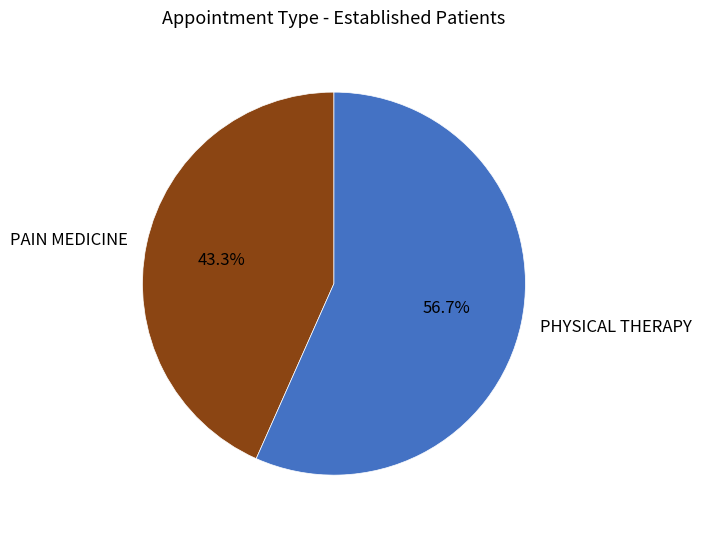

Approximately how many times larger is the value at PHYSICAL THERAPY compared to PAIN MEDICINE?

1.3